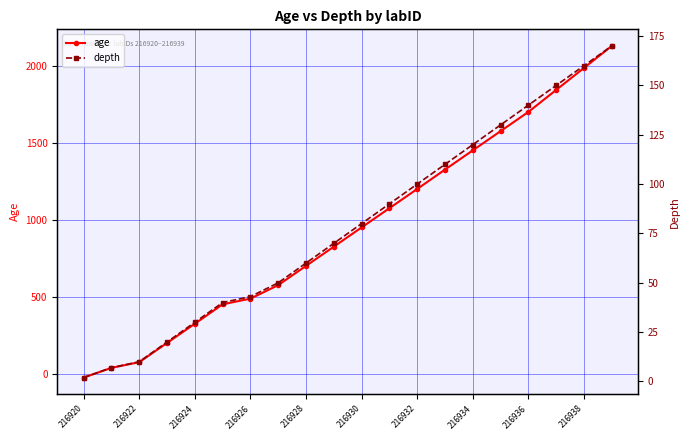

The age series shows 1452 at 216934. True or false?

True